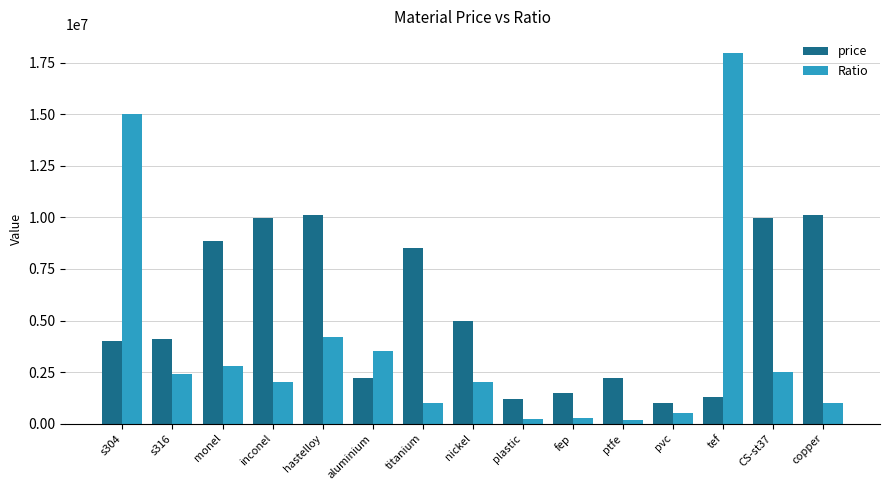

Which series changed the most between titanium and tef?

Ratio